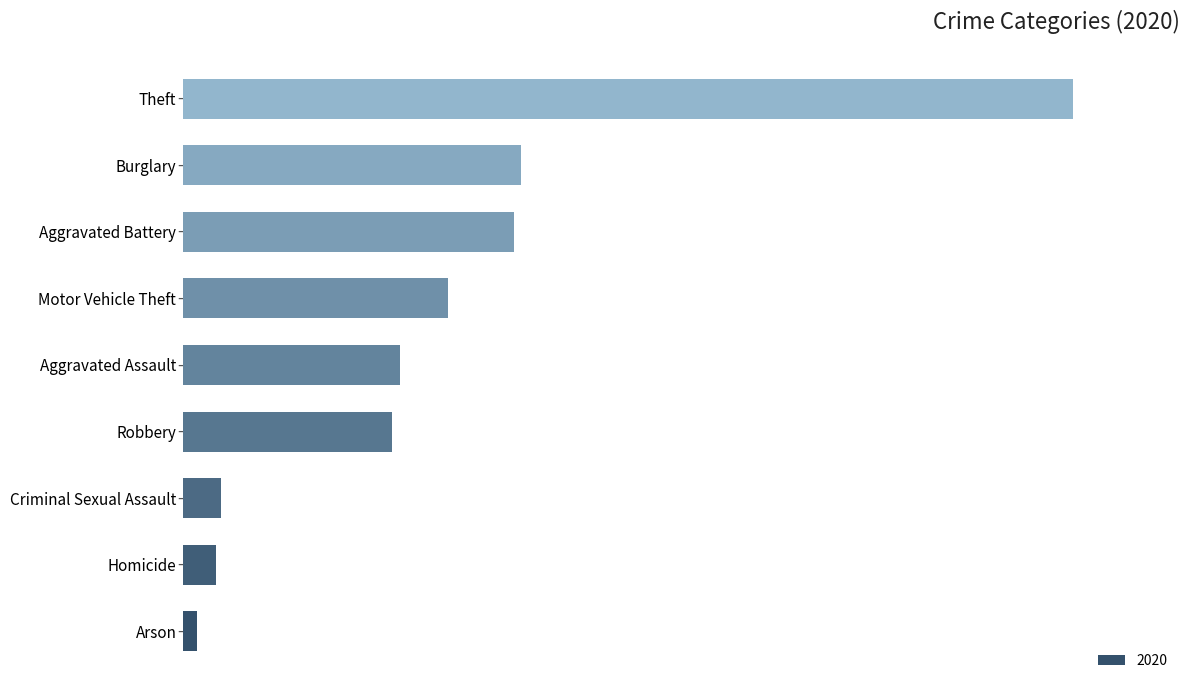

Does the chart contain any negative values?

No